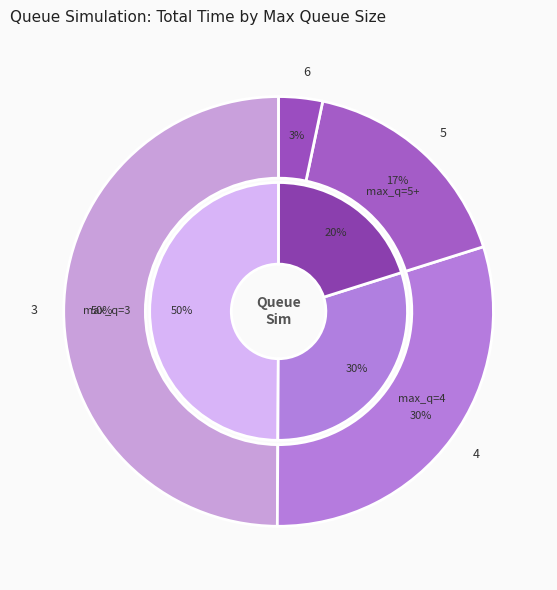

Do 5 and 4 together represent more than half of the pie?

No